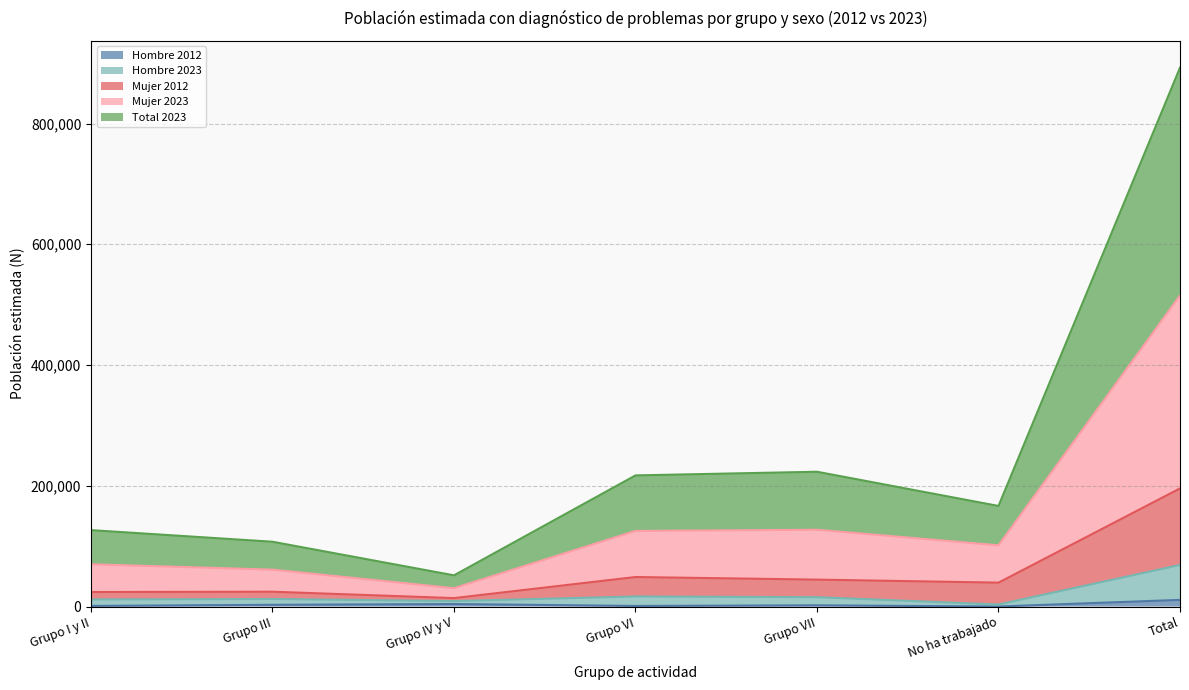

Is it true that Hombre 2012 equals 0 at No ha trabajado?

True